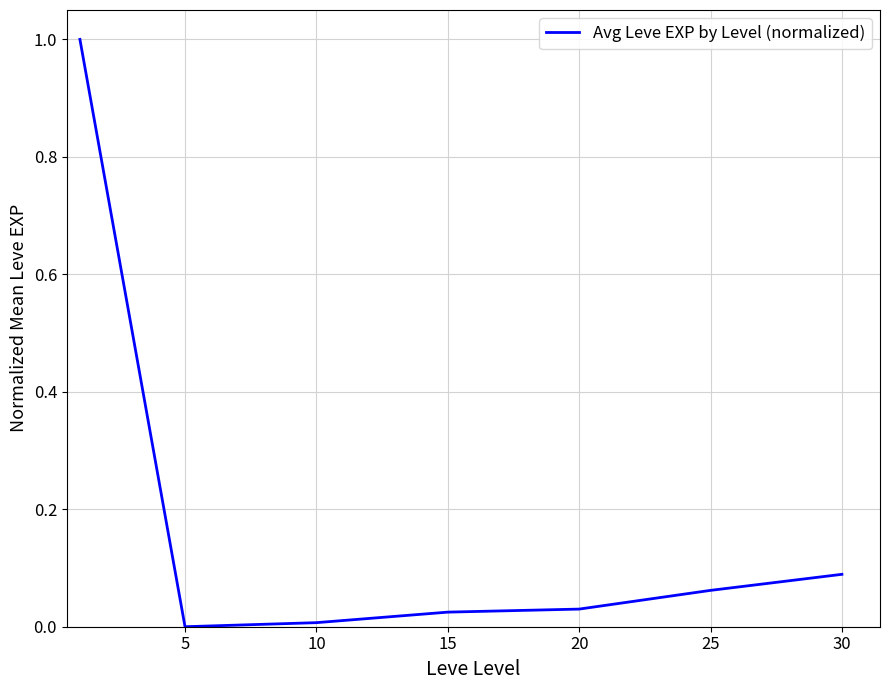

What is the sum of all values?

1.2